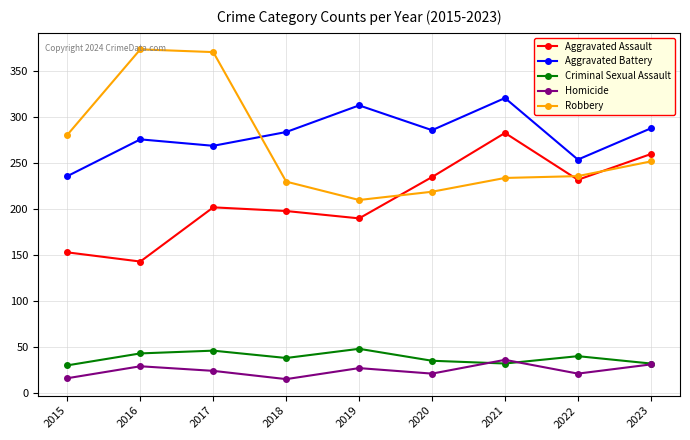

What is the spread (max minus min) of values at 2019?

286